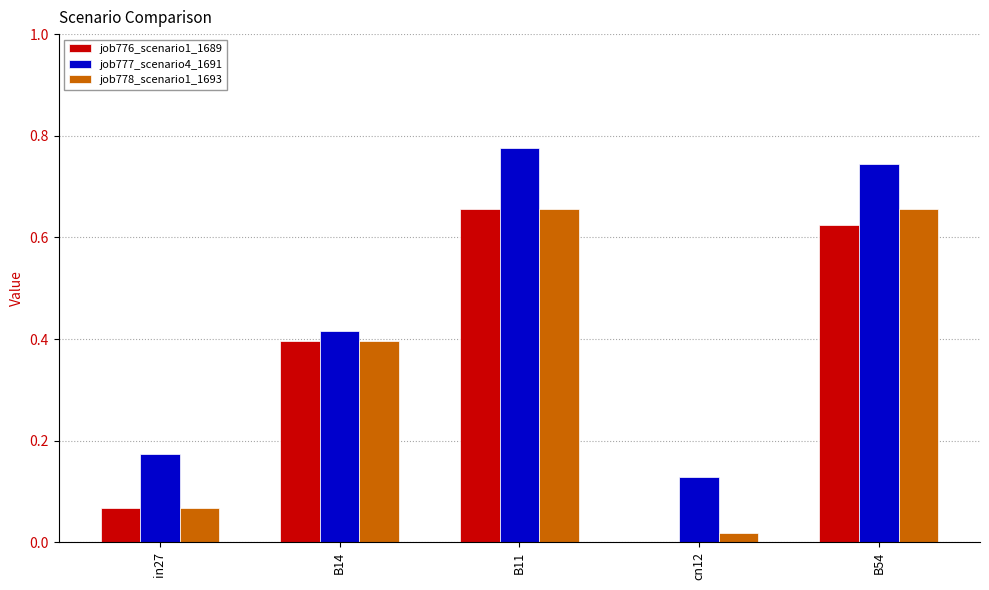

Which label corresponds to the largest value in the chart?

B11